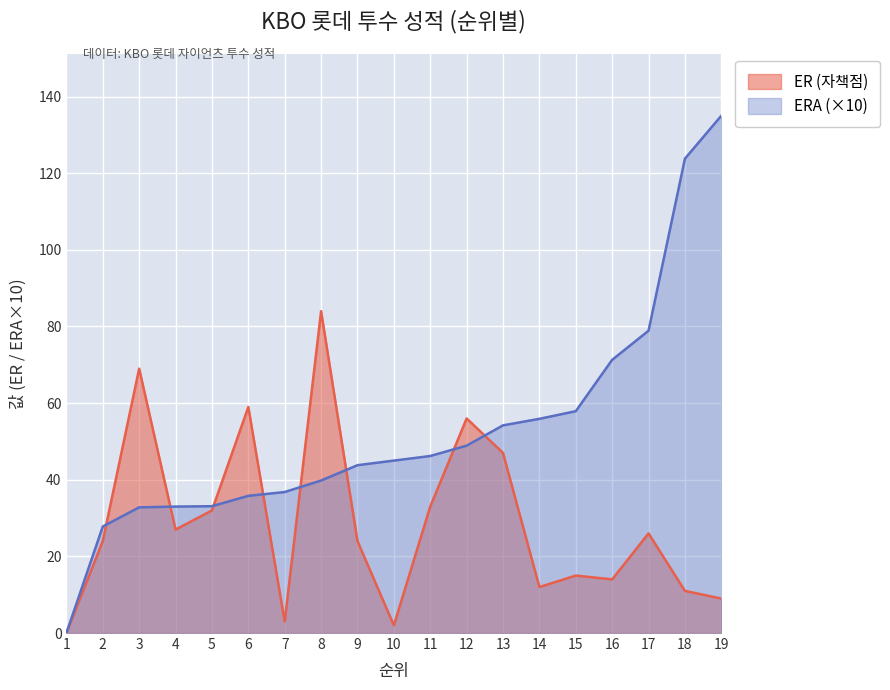

True or false: ERA and ER cross at least once.

True